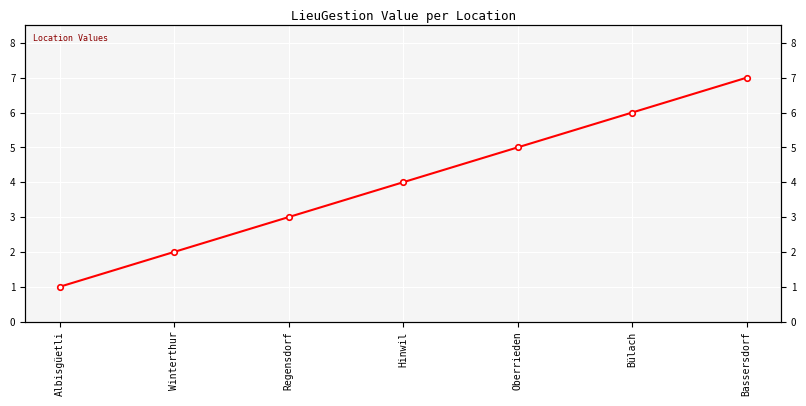

What position from the left is Regensdorf?

3